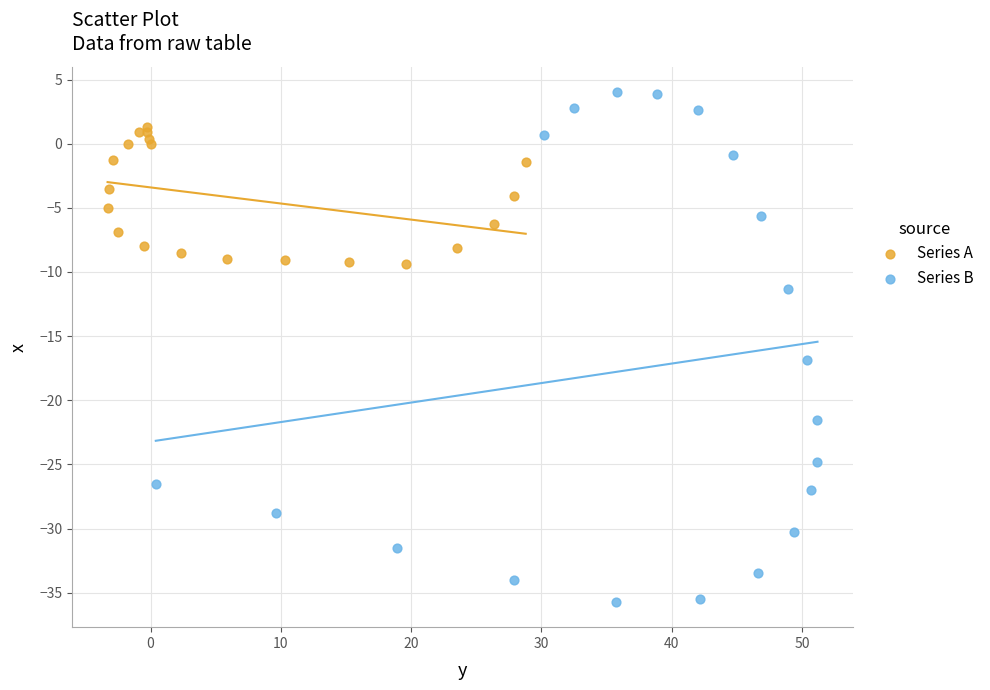

Which series contains the lowest Y value?

Series B